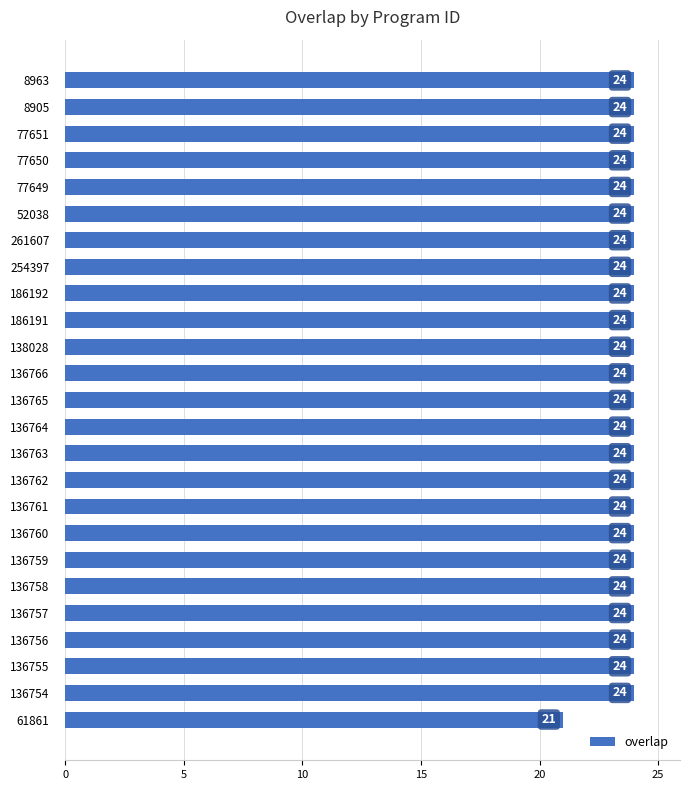

Reading bottom to top, list all the values displayed in this chart.

21	24	24	24	24	24	24	24	24	24	24	24	24	24	24	24	24	24	24	24	24	24	24	24	24